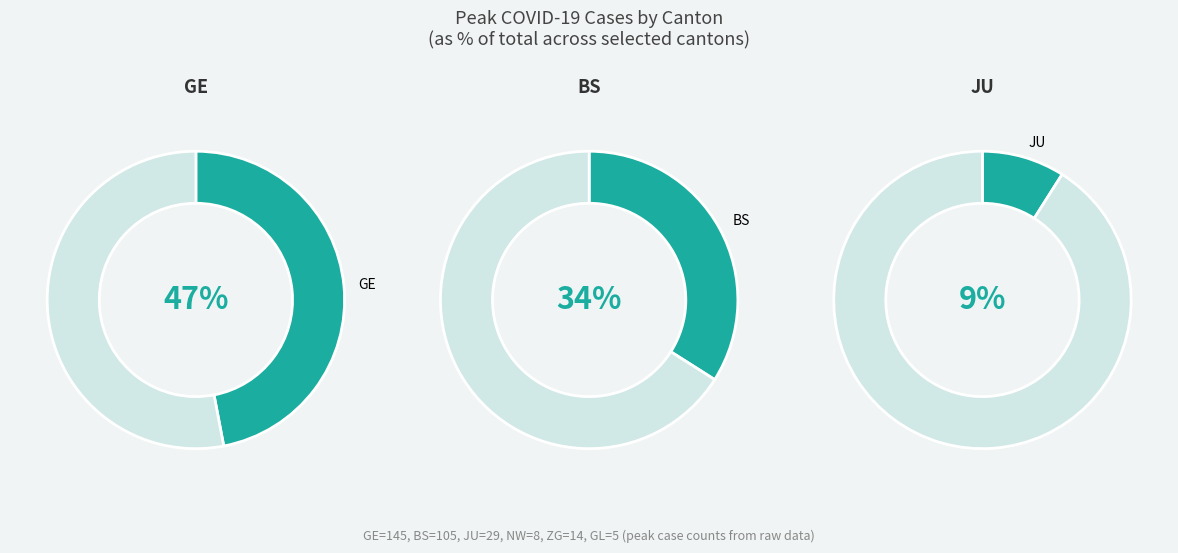

True or false: GE accounts for 9% of the total.

False